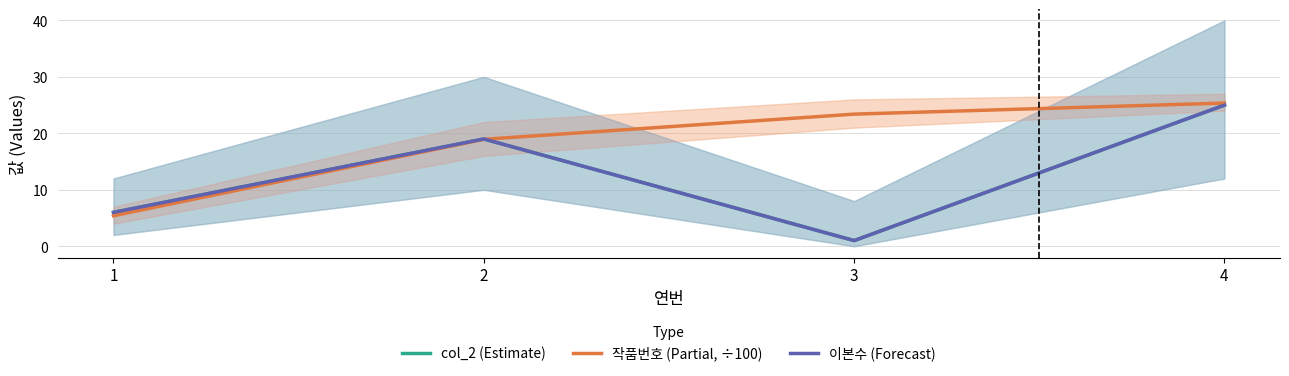

At how many categories does at least one series exceed 17?

3